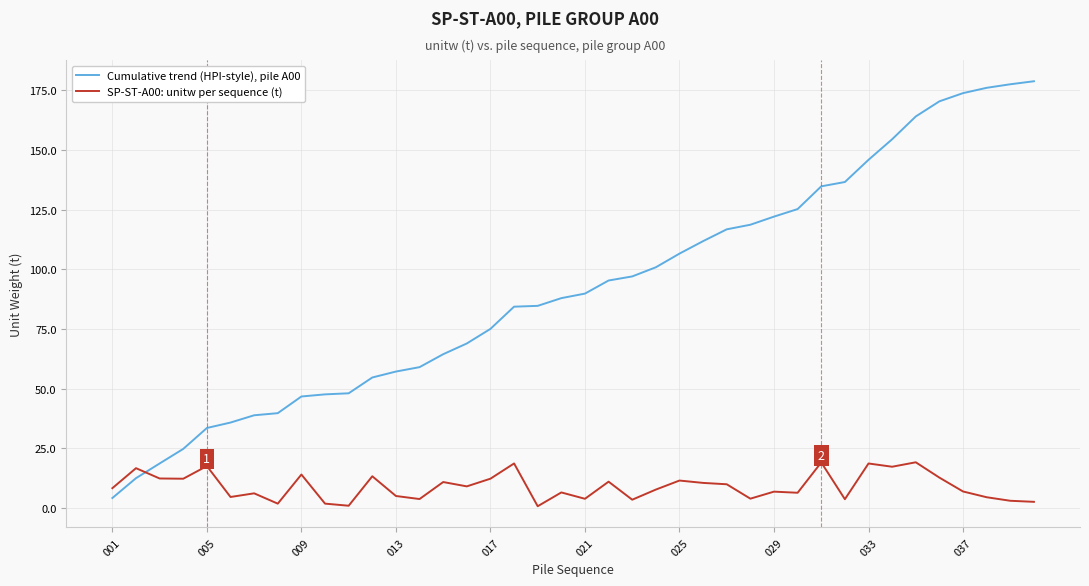

Which series has the largest range (max minus min)?

Cumulative trend (HPI-style), pile A00